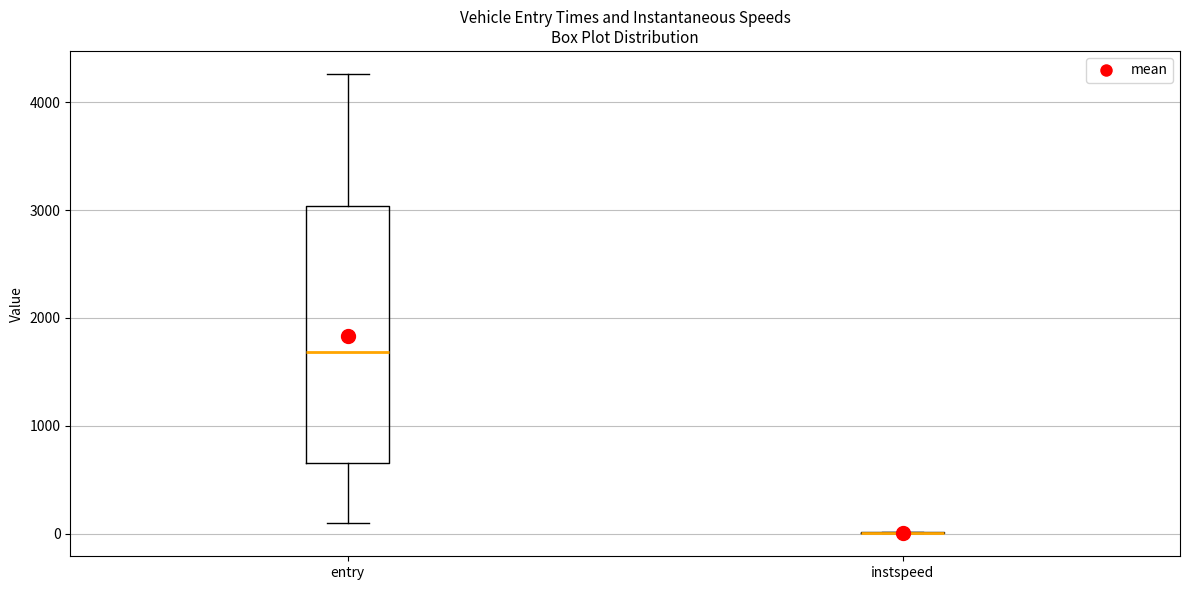

Reading left to right, transcribe this box plot: for each box, give where its median line is, the range the box spans, and where its two whiskers end, as read against the y-axis. The values are not printed on the chart, so give them approximately, as read against the axis.

entry: median 1700, box 700 to 3000, whiskers 100 to 4300
instspeed: box collapsed to a line at 0, whiskers 0 to 0